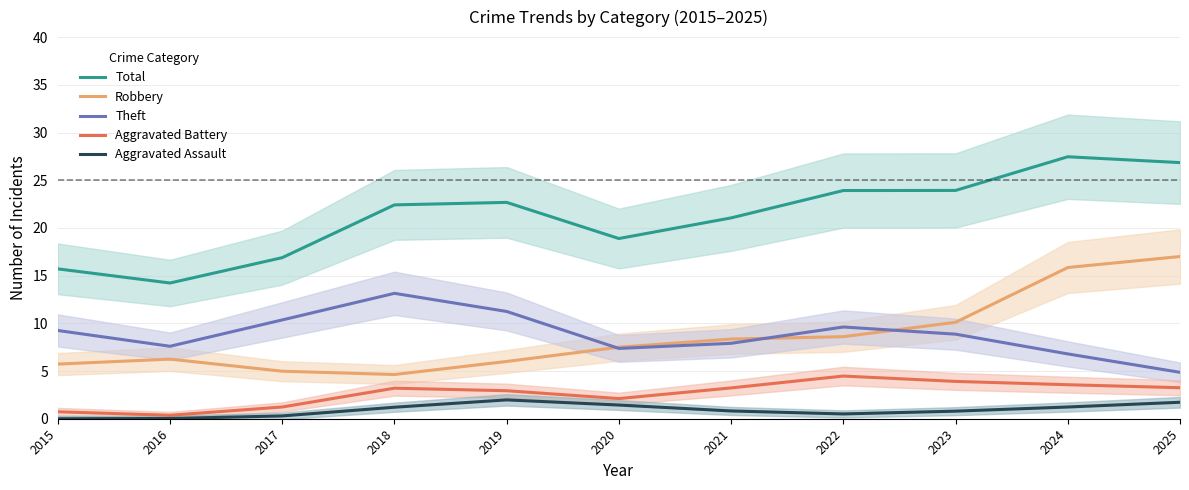

True or false: Total and Theft intersect in this chart.

False